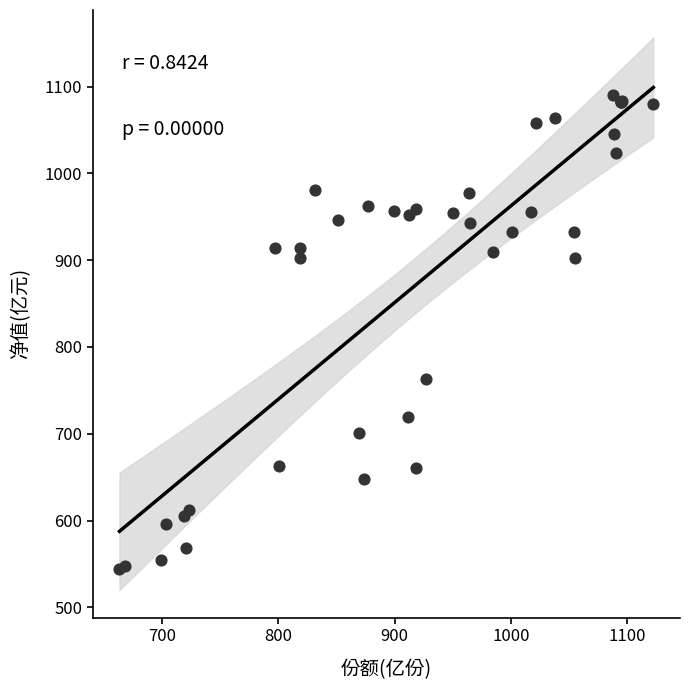

What Y value in the scatter plot is closest to 817?

763.1